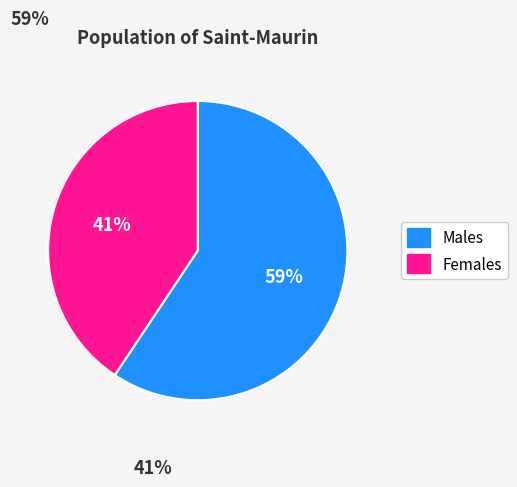

To the nearest percent, what is the average slice percentage?

50%